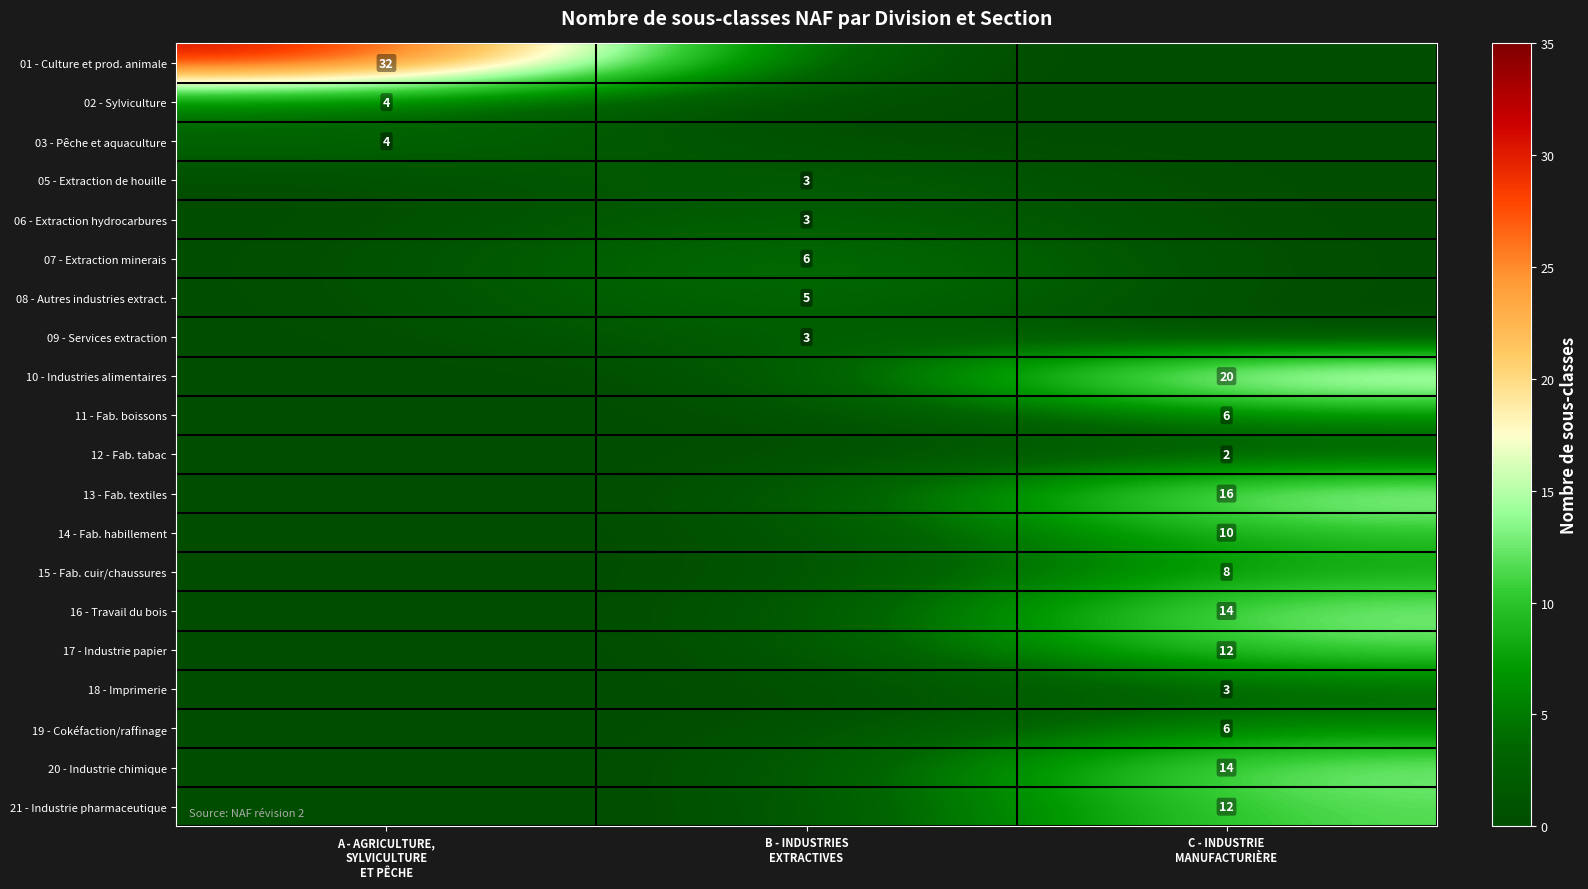

What is the maximum value shown in the chart?

32